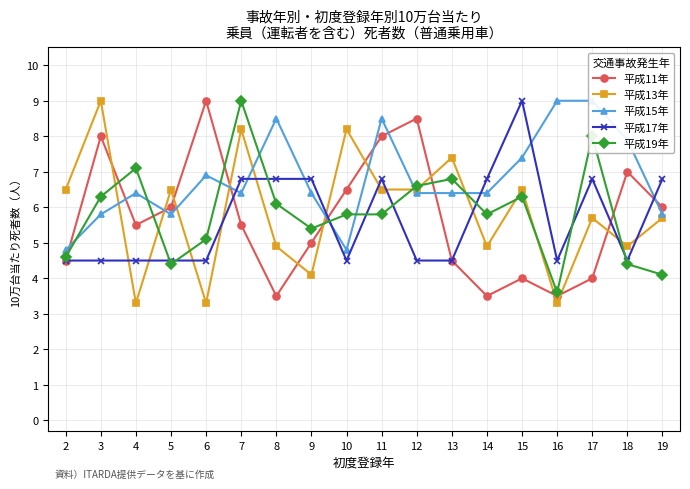

Where is 平成17年 nearest to the value 6?

7